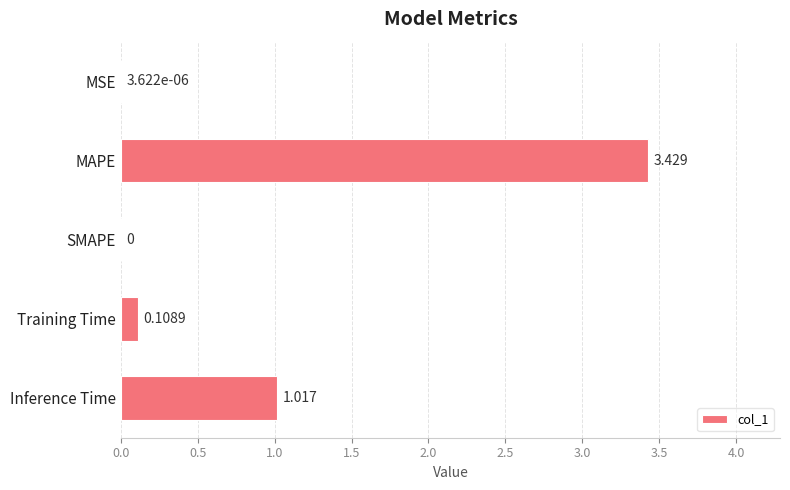

At which category does the chart reach its peak across all series?

MAPE